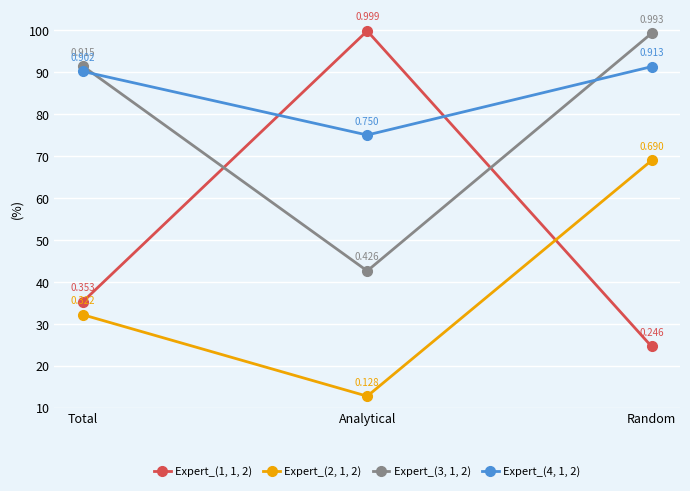

The Expert_(4, 1, 2) series shows 0.8 at Analytical. True or false?

True